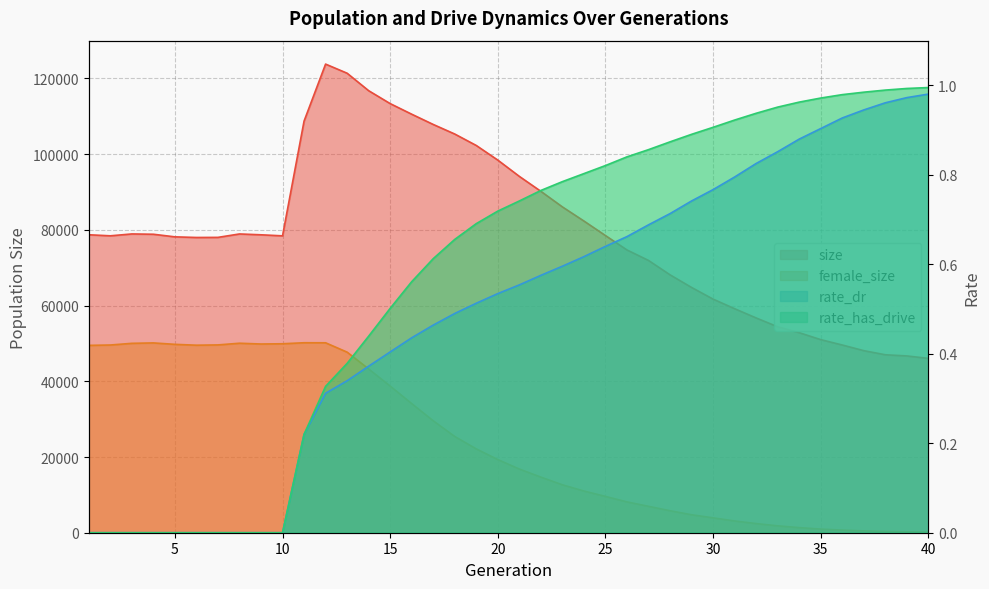

Which series has the widest spread of values?

size